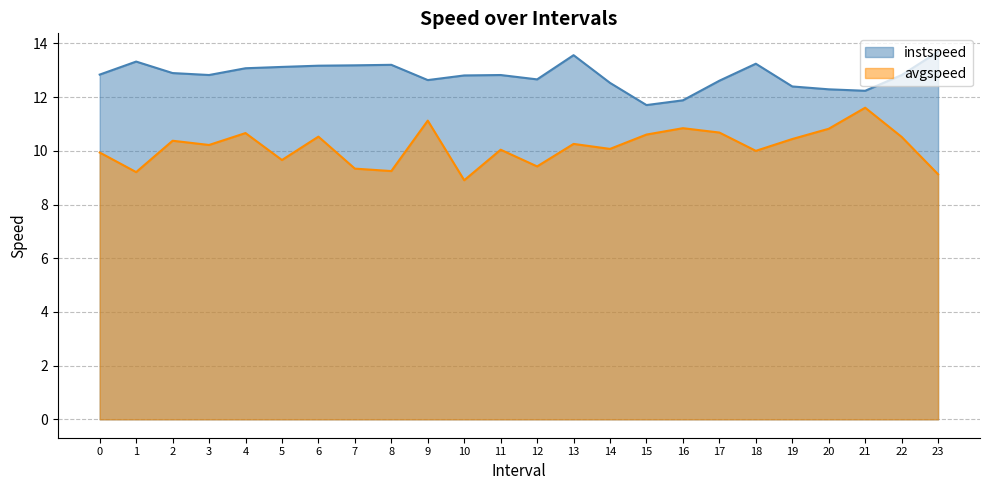

Is it true that instspeed equals 13.6 at 13?

True